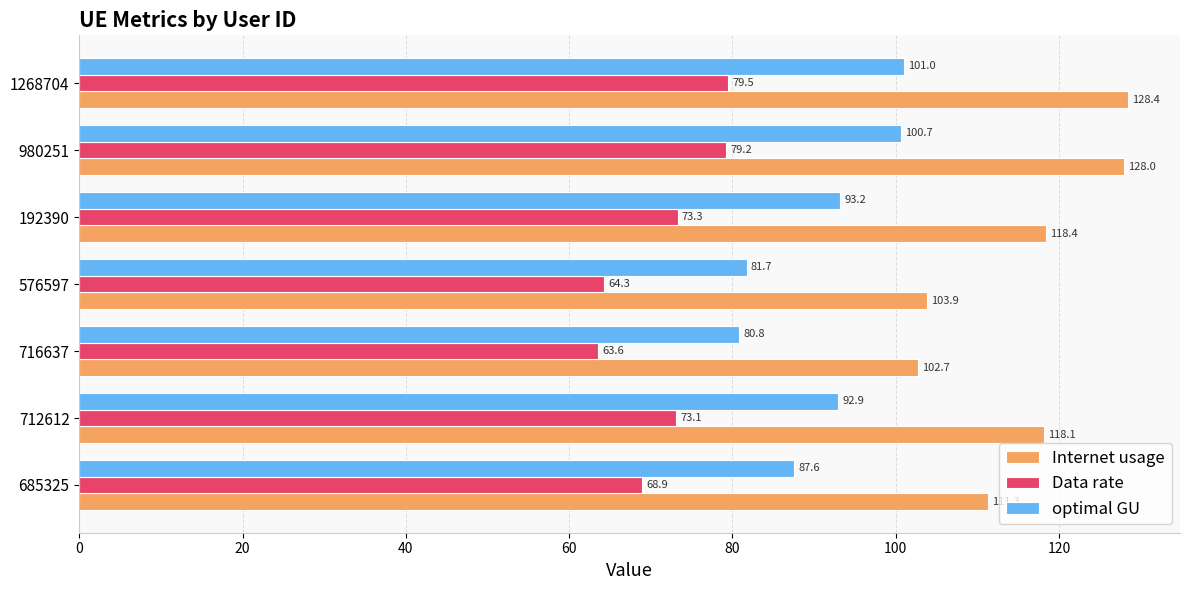

List the series in order of their peak value, highest first.

Internet usage, optimal GU, Data rate